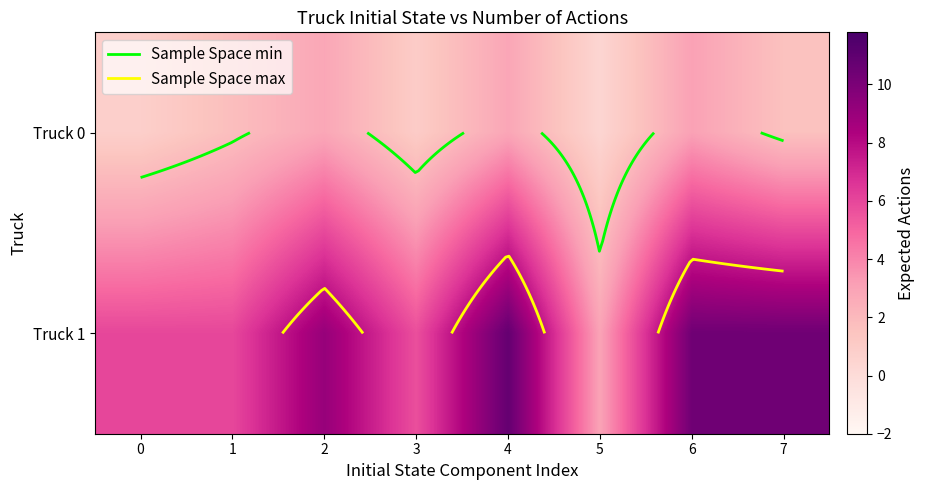

Where does the Truck 0 series first go above 1?

1